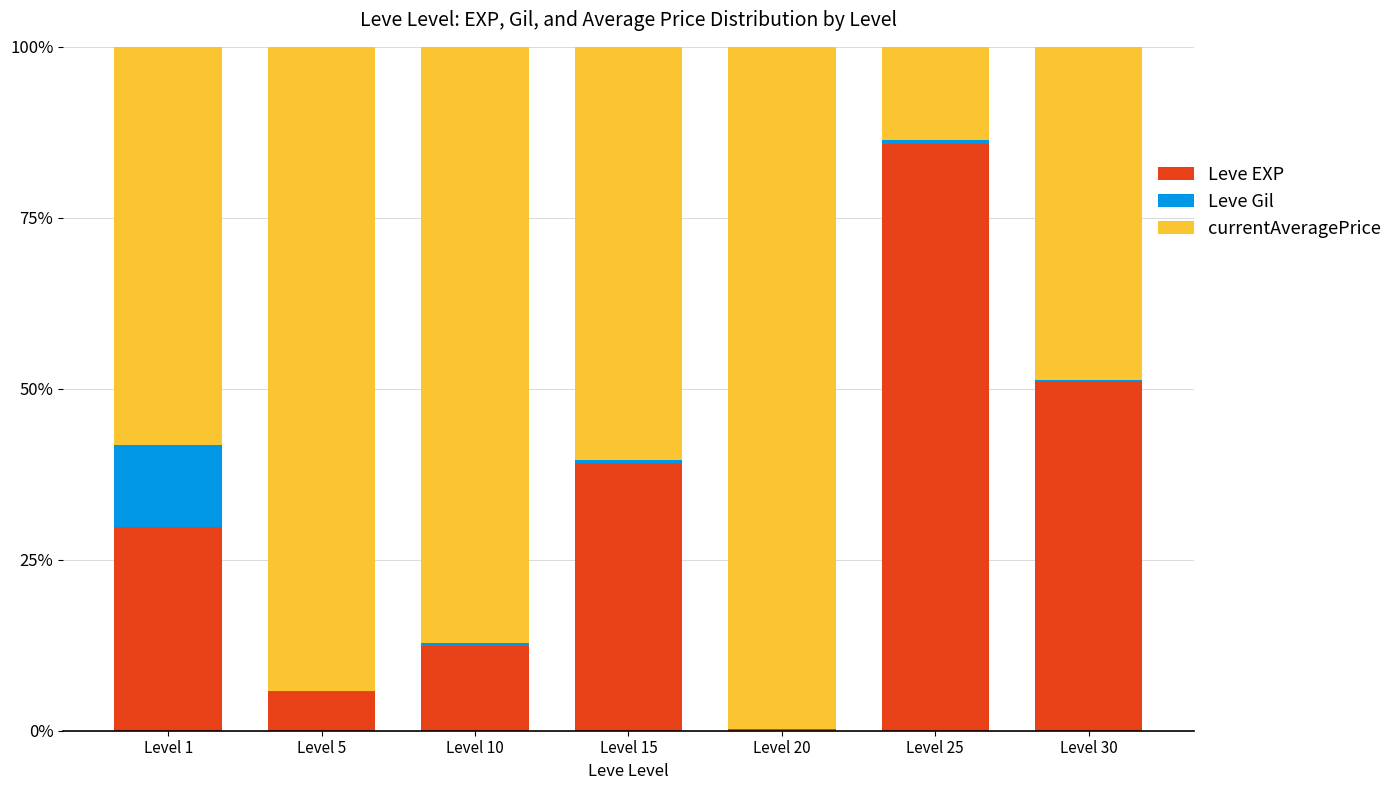

At which label is Leve EXP closest to 0?

Level 20